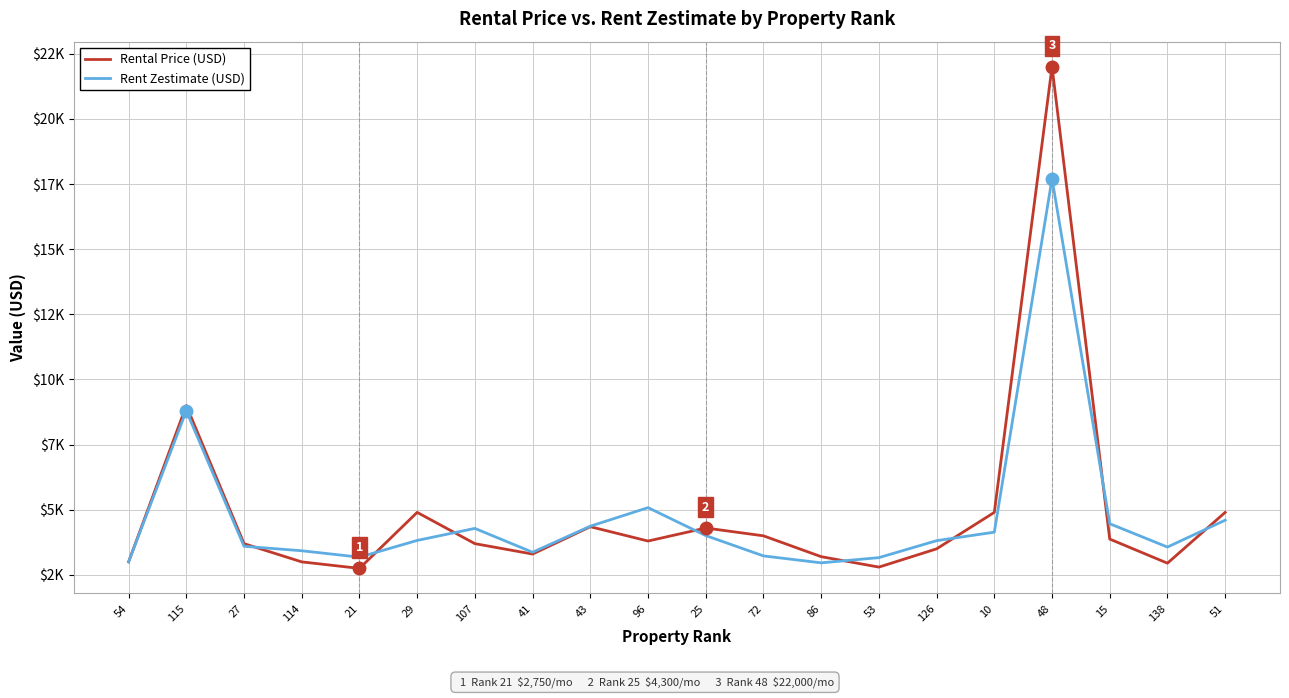

True or false: Rental Price (USD) and Rent Zestimate (USD) intersect in this chart.

True